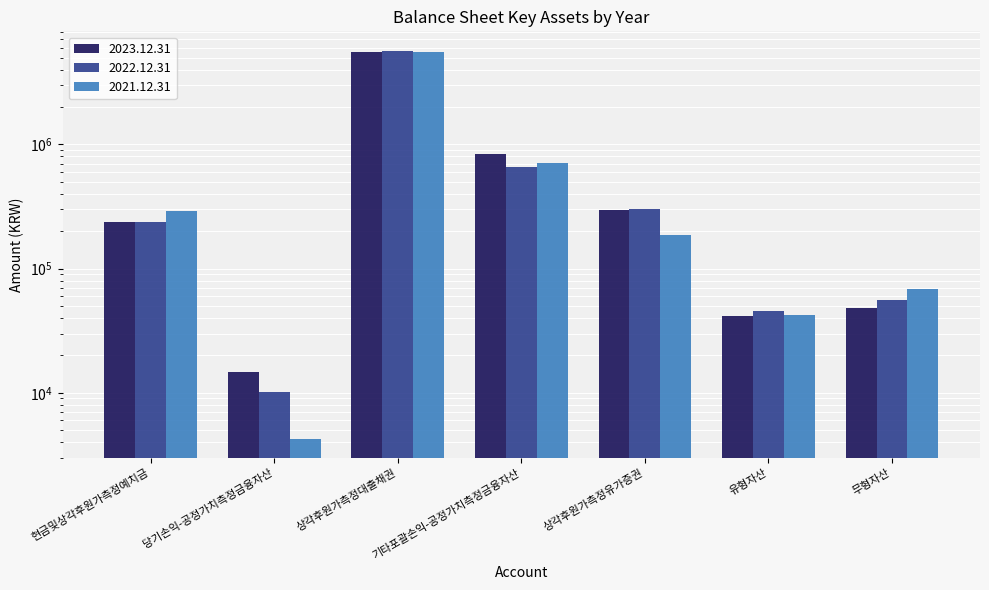

Is the value of 2023.12.31 at 유형자산 greater than the value of 2022.12.31 at 유형자산?

No